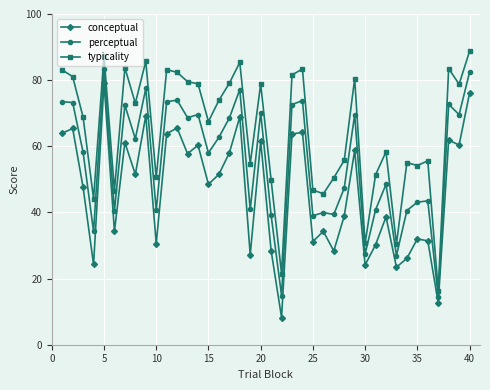

List the series in order of their peak value, highest first.

typicality, perceptual, conceptual